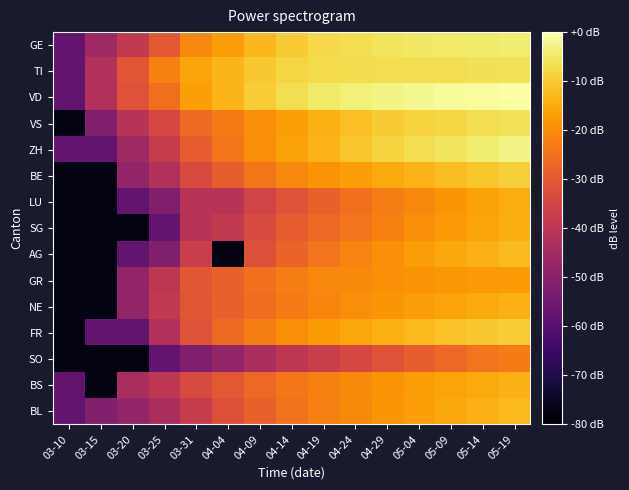

Which category has the highest value across all series?

05-19